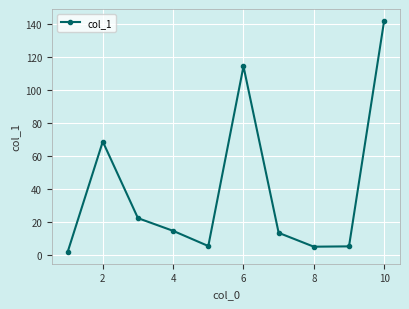

What is the value of the 10th point from the left?

142.3